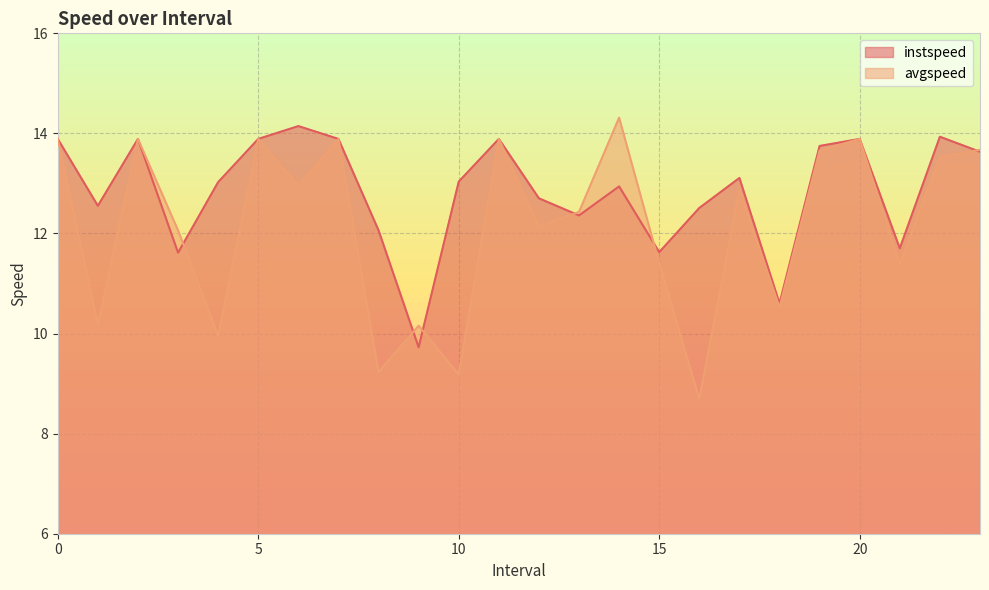

Where is the first local maximum for avgspeed?

2